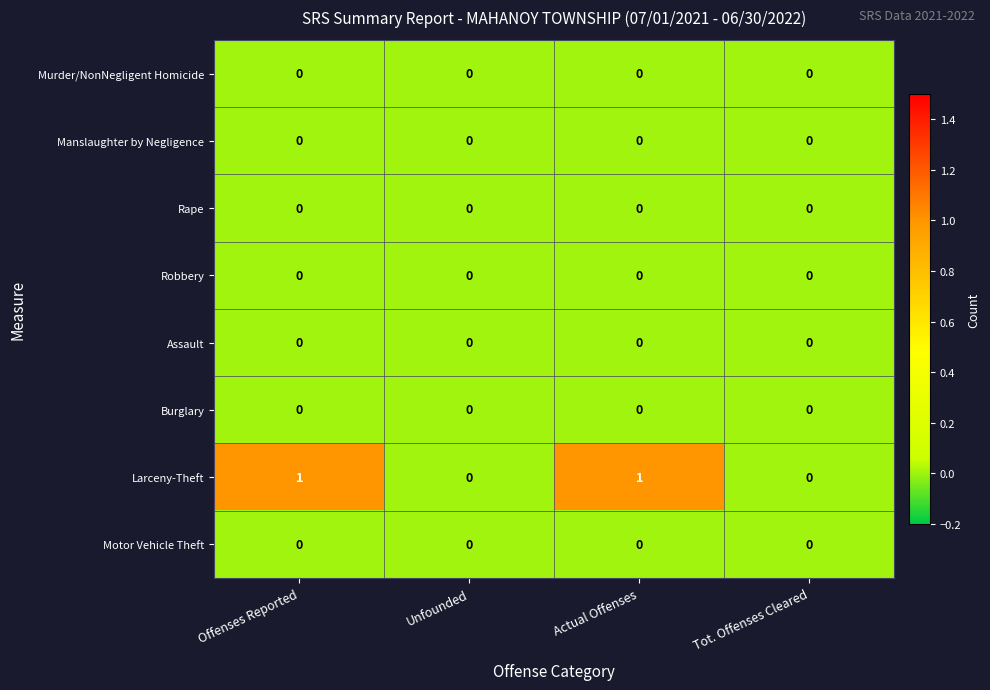

Which series has the widest spread of values?

Larceny-Theft